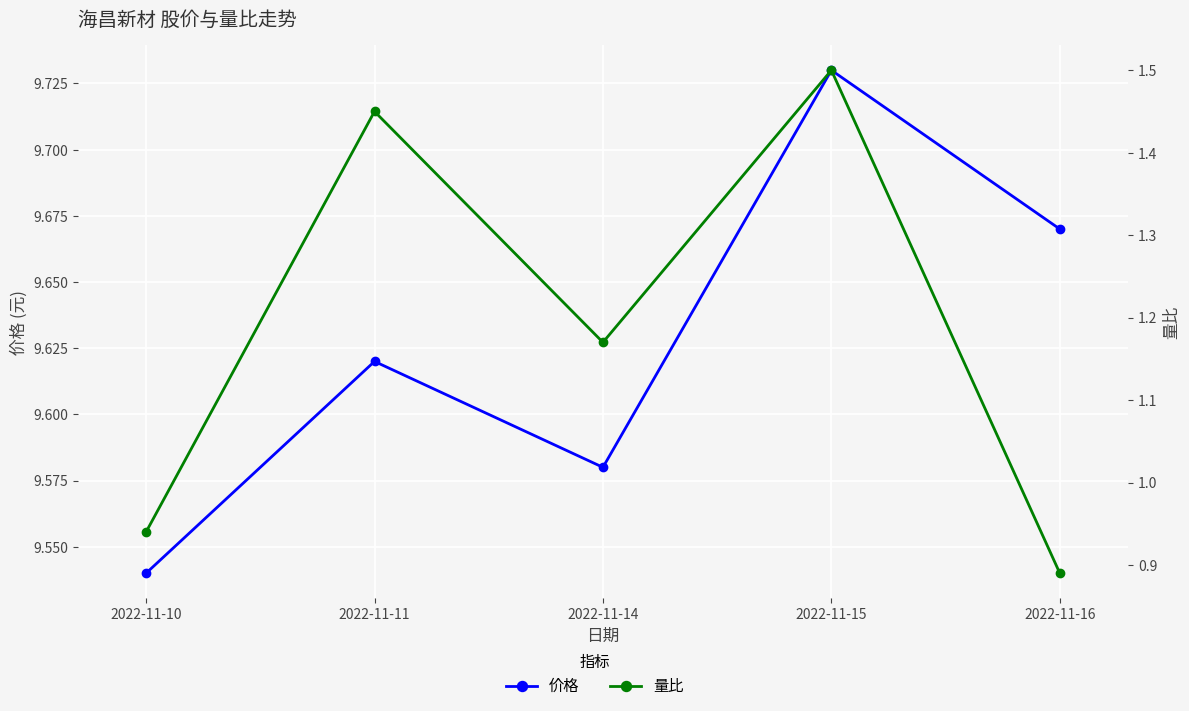

What are all the series names shown in the legend?

价格, 量比